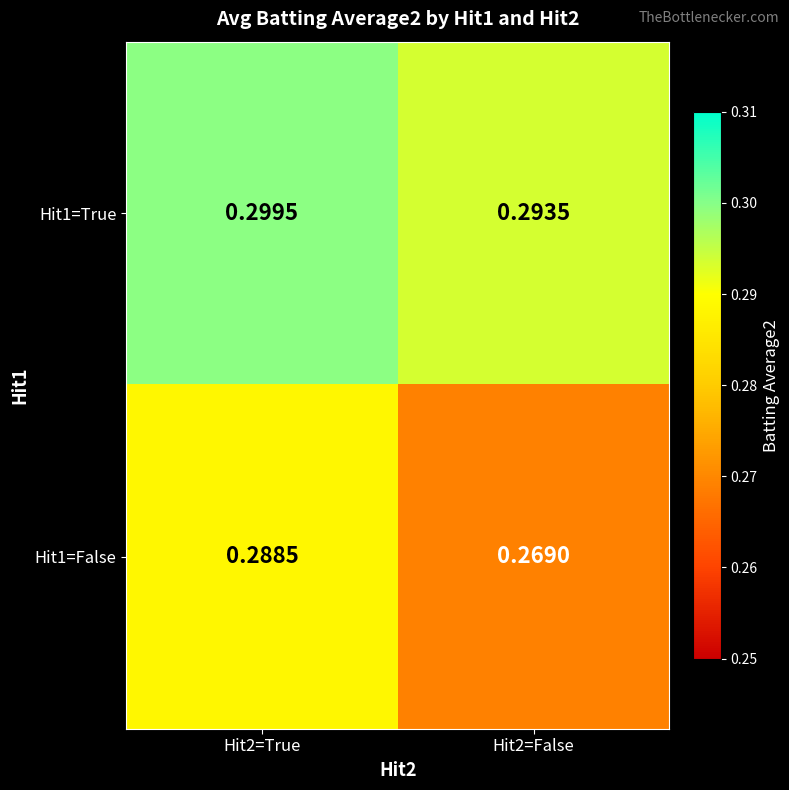

At Hit2=True, list the series in order from largest to smallest.

Hit1=True, Hit1=False